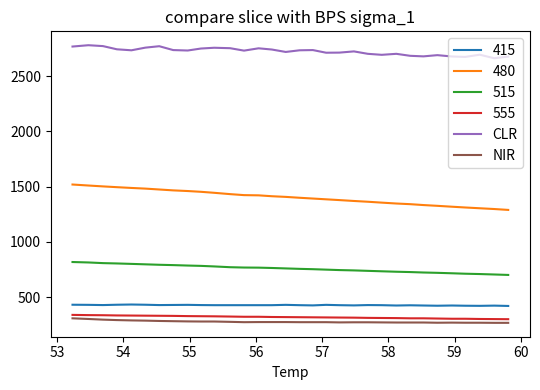

True or false: 555 and 480 intersect in this chart.

False